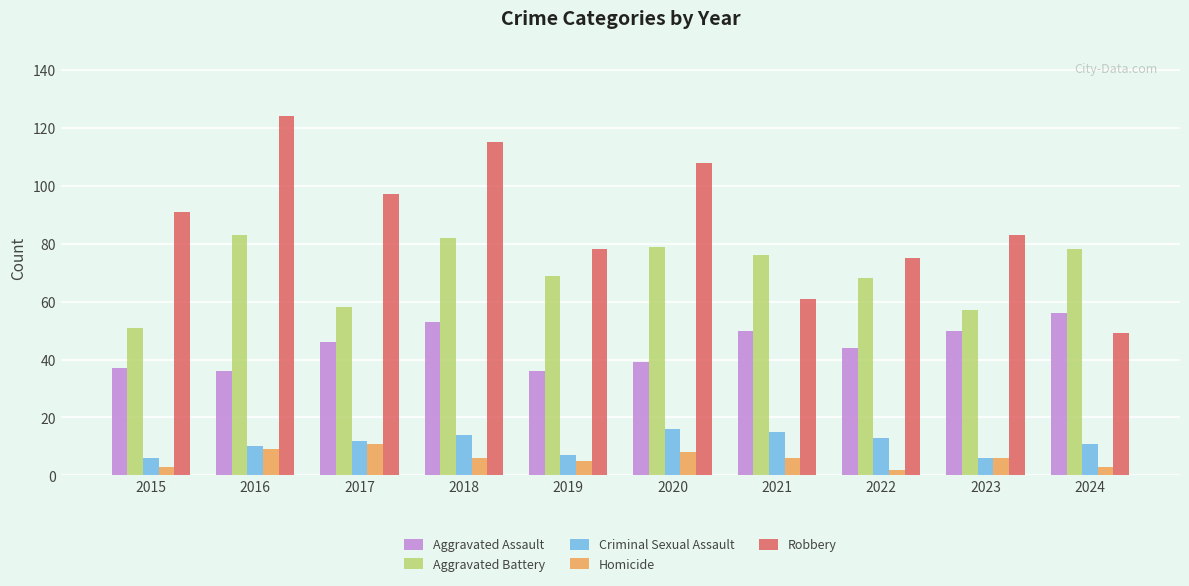

True or false: Homicide has a value of 13 at 2020.

False